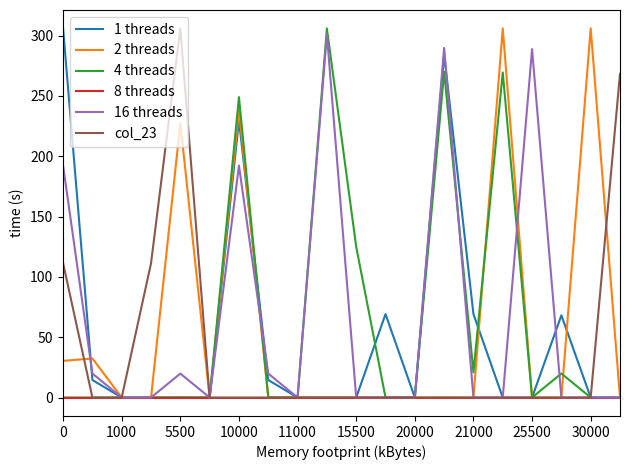

What is the maximum value for 2 threads?

306.0